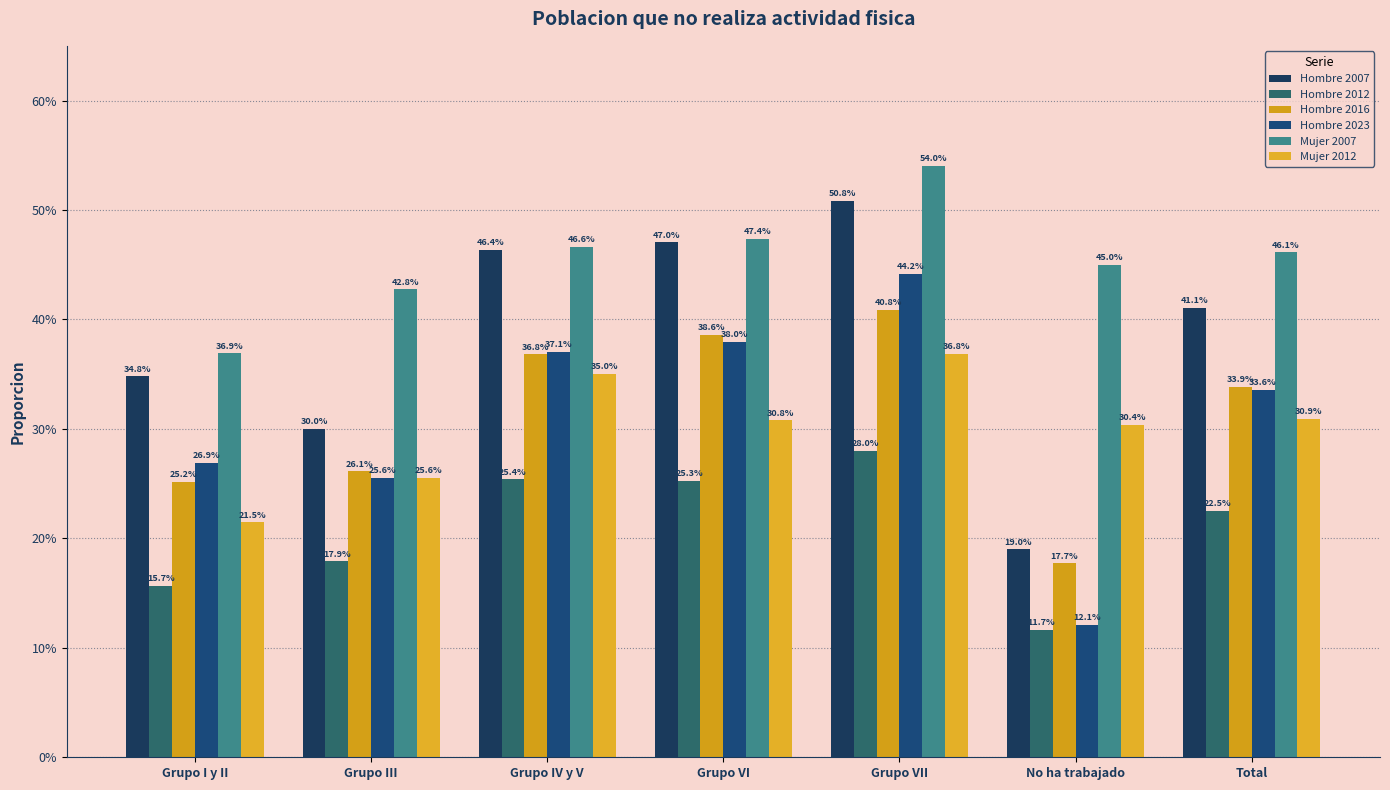

What is the value of the Mujer 2012 bar at the 2nd from the left?

0.3